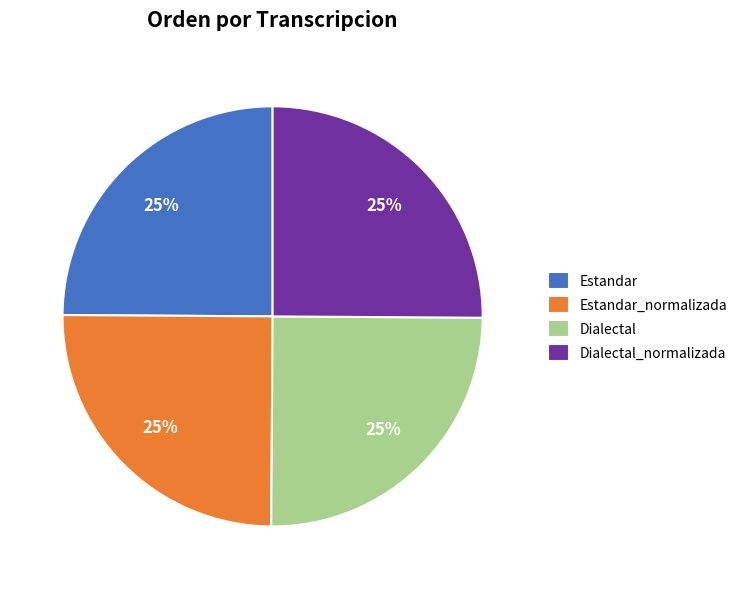

To the nearest percent, what is the combined percentage of Dialectal and Estandar?

50%